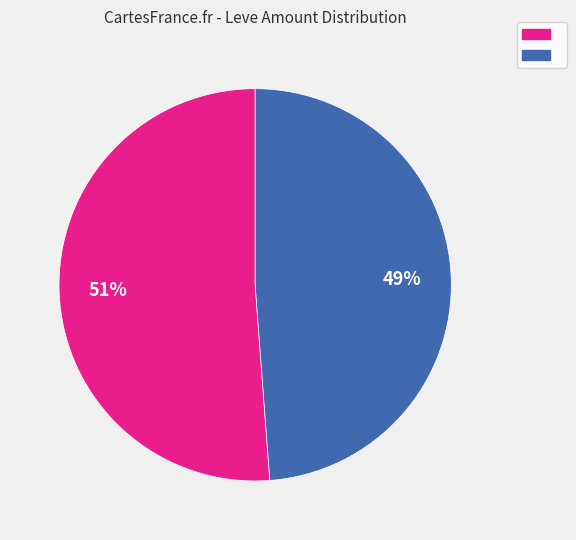

To the nearest percent, what is the difference between the largest and smallest slice percentages?

2%